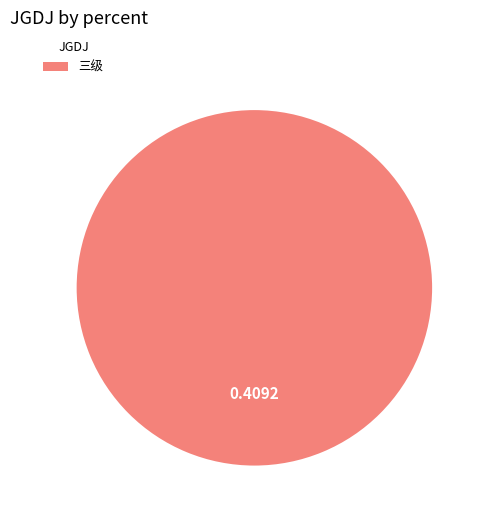

Rank the categories by value from highest to lowest.

三级